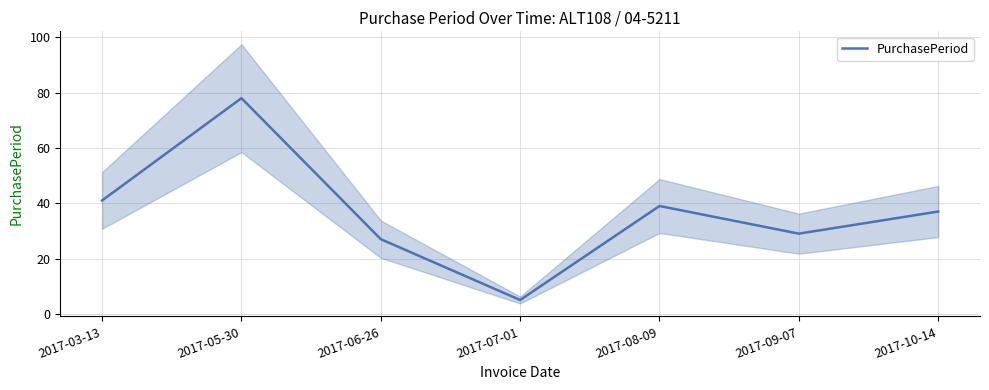

List the labels in order of value, smallest first.

2017-07-01, 2017-06-26, 2017-09-07, 2017-10-14, 2017-08-09, 2017-03-13, 2017-05-30